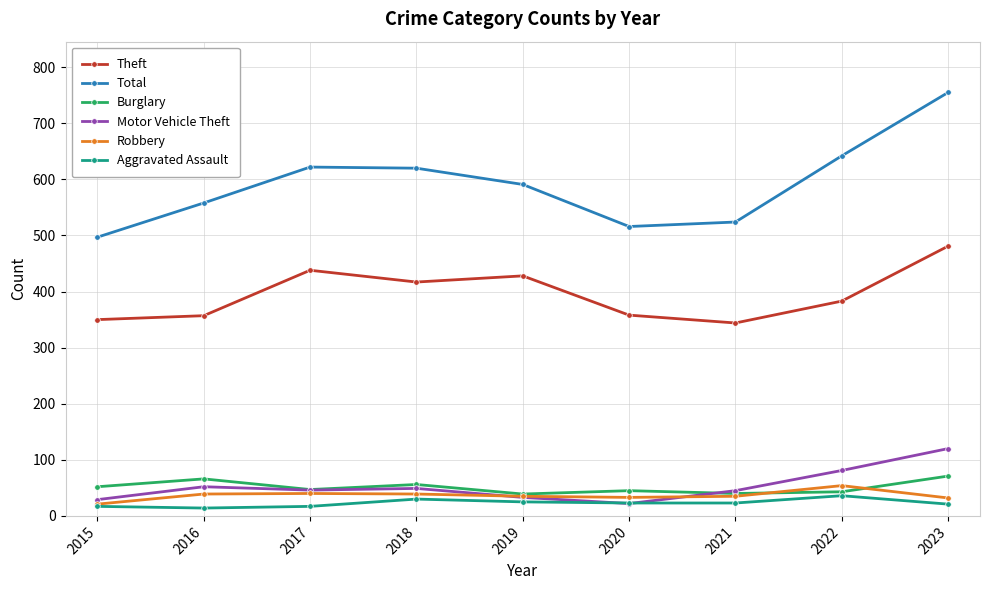

What is the difference between the Total values at 2019 and 2023?

164